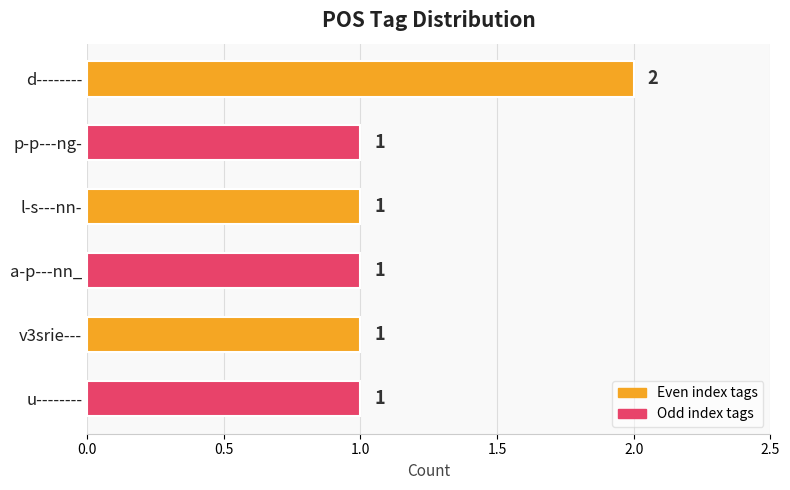

The chart shows a value of 1 at d--------. True or false?

False